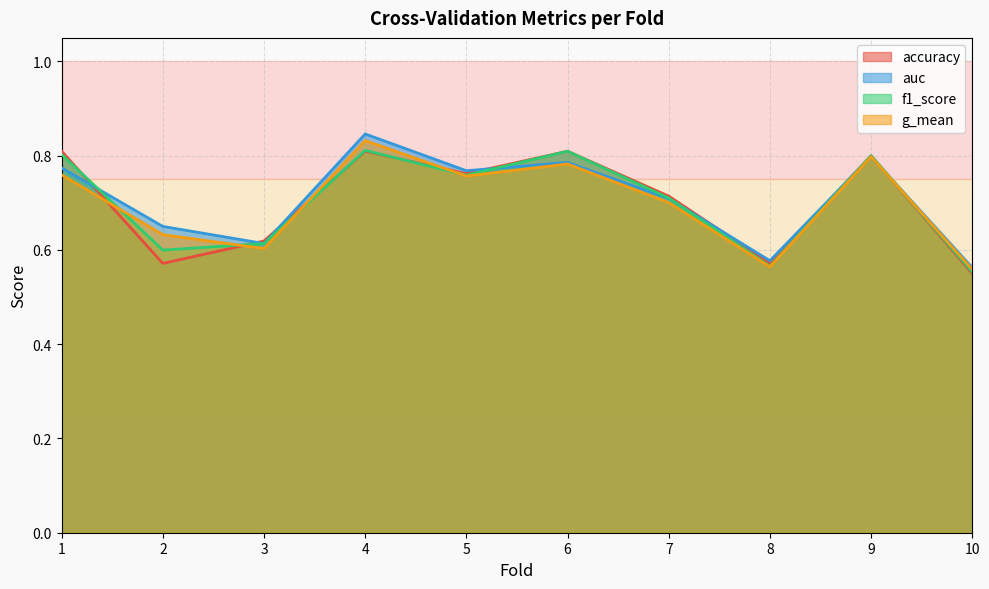

Which series has the largest total across all categories?

auc